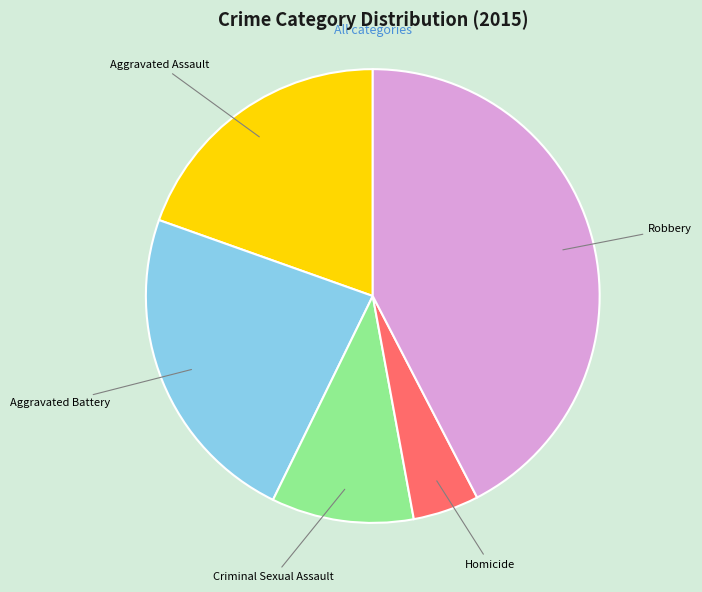

True or false: Robbery accounts for 42% of the total.

True